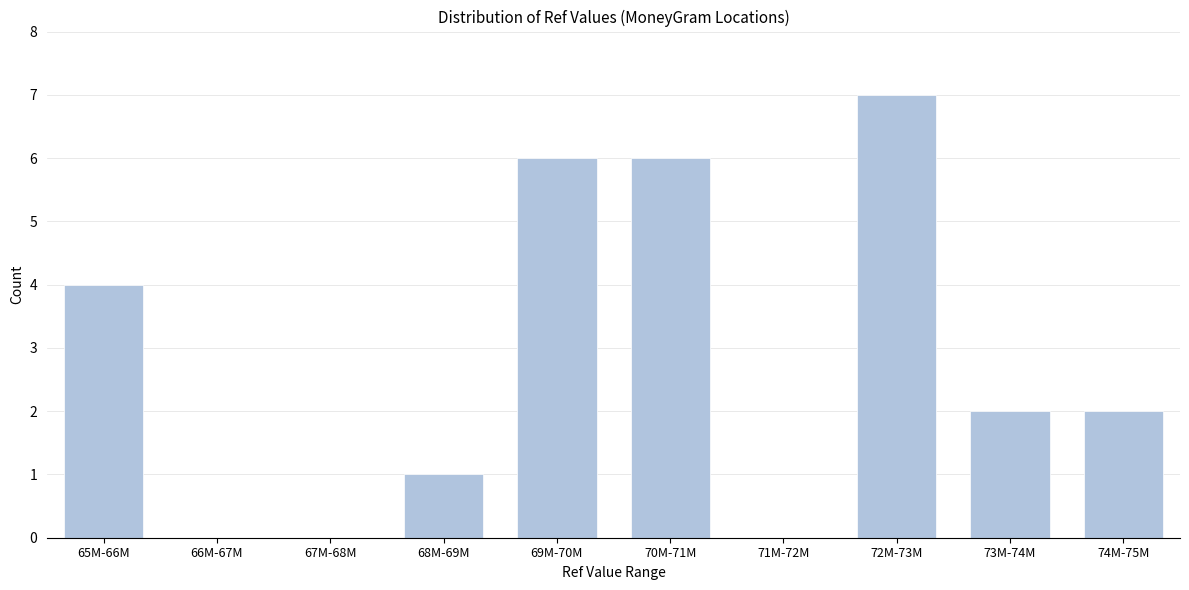

Reading left to right, extract all data points from this chart.

65M-66M=4	66M-67M=0	67M-68M=0	68M-69M=1	69M-70M=6	70M-71M=6	71M-72M=0	72M-73M=7	73M-74M=2	74M-75M=2